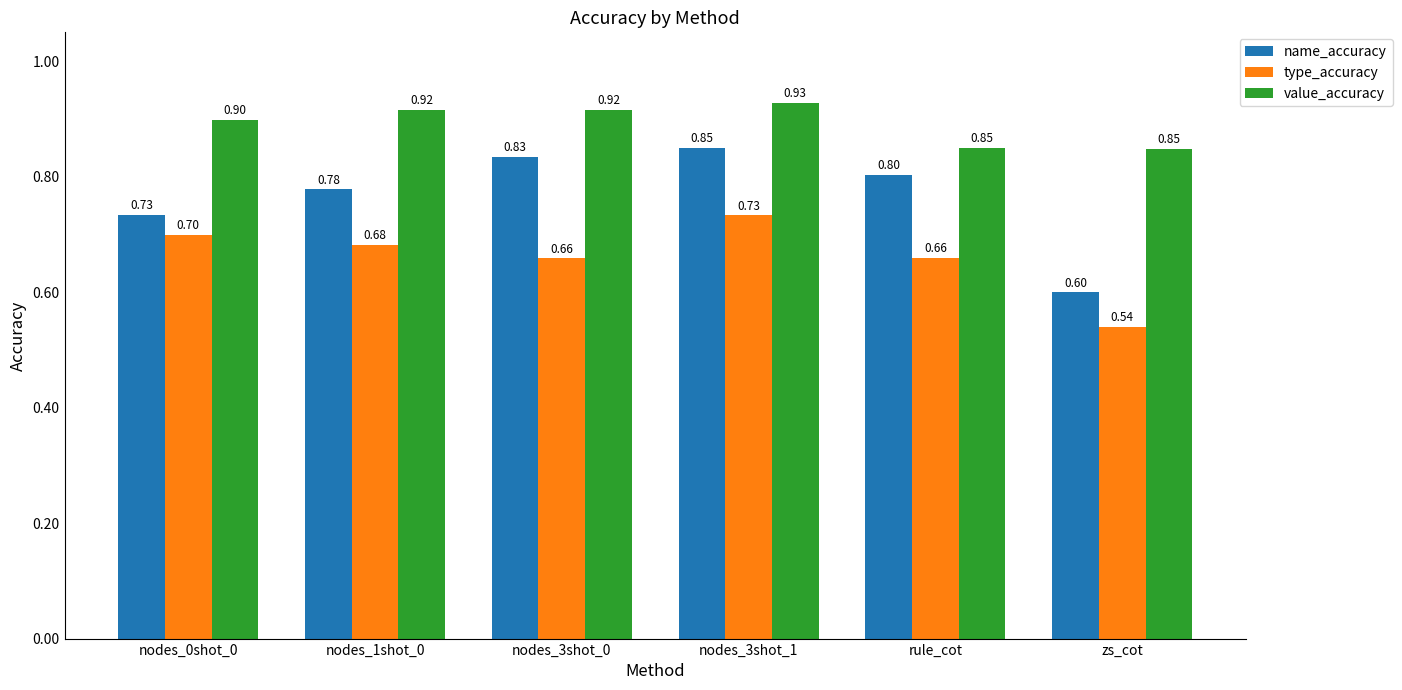

Which series has the largest range (max minus min)?

name_accuracy